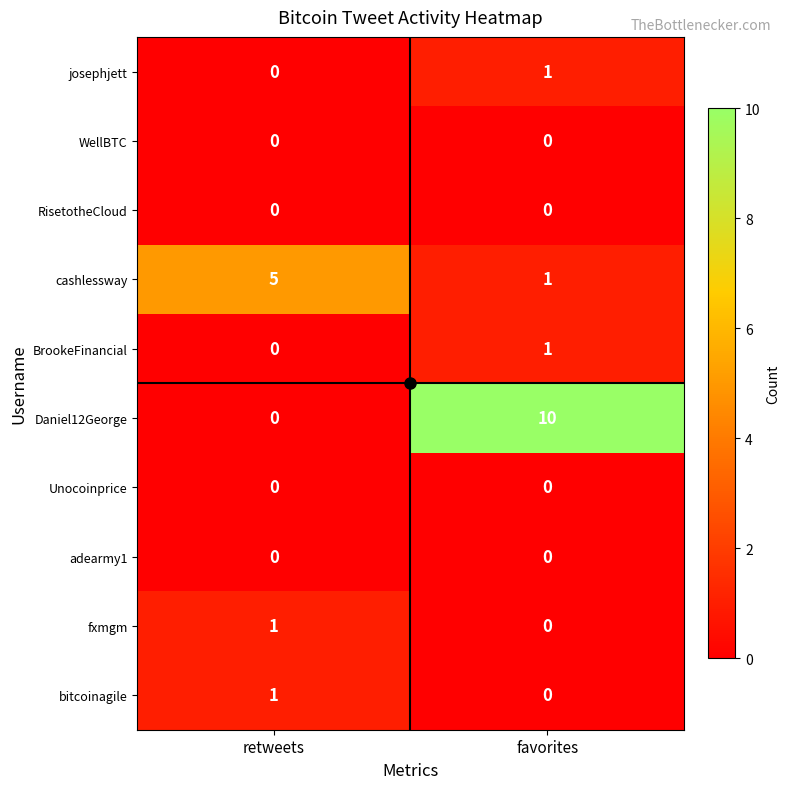

Which series has the largest total across all categories?

Daniel12George